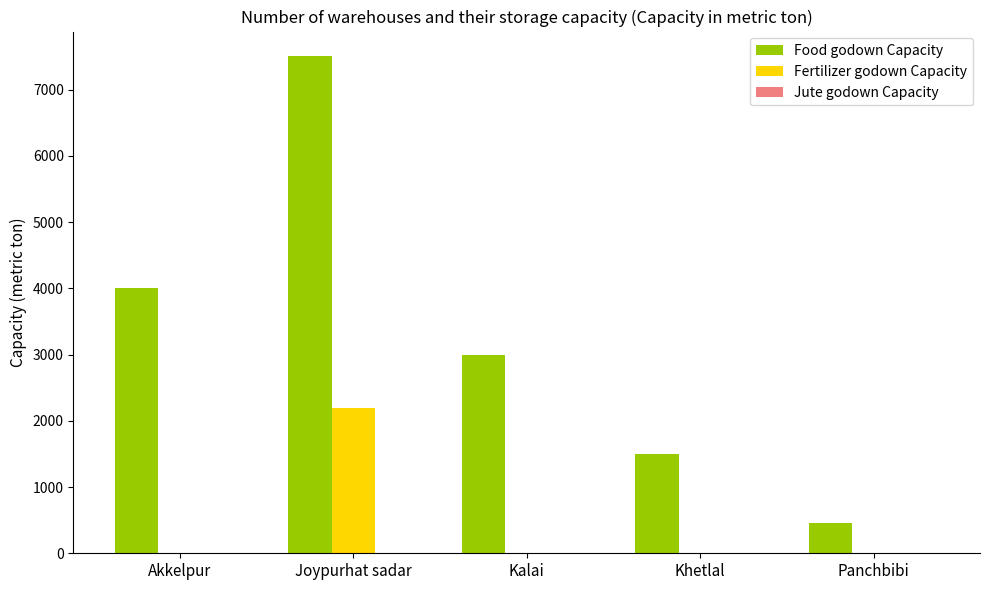

What is the sum of all Fertilizer godown Capacity values?

2200